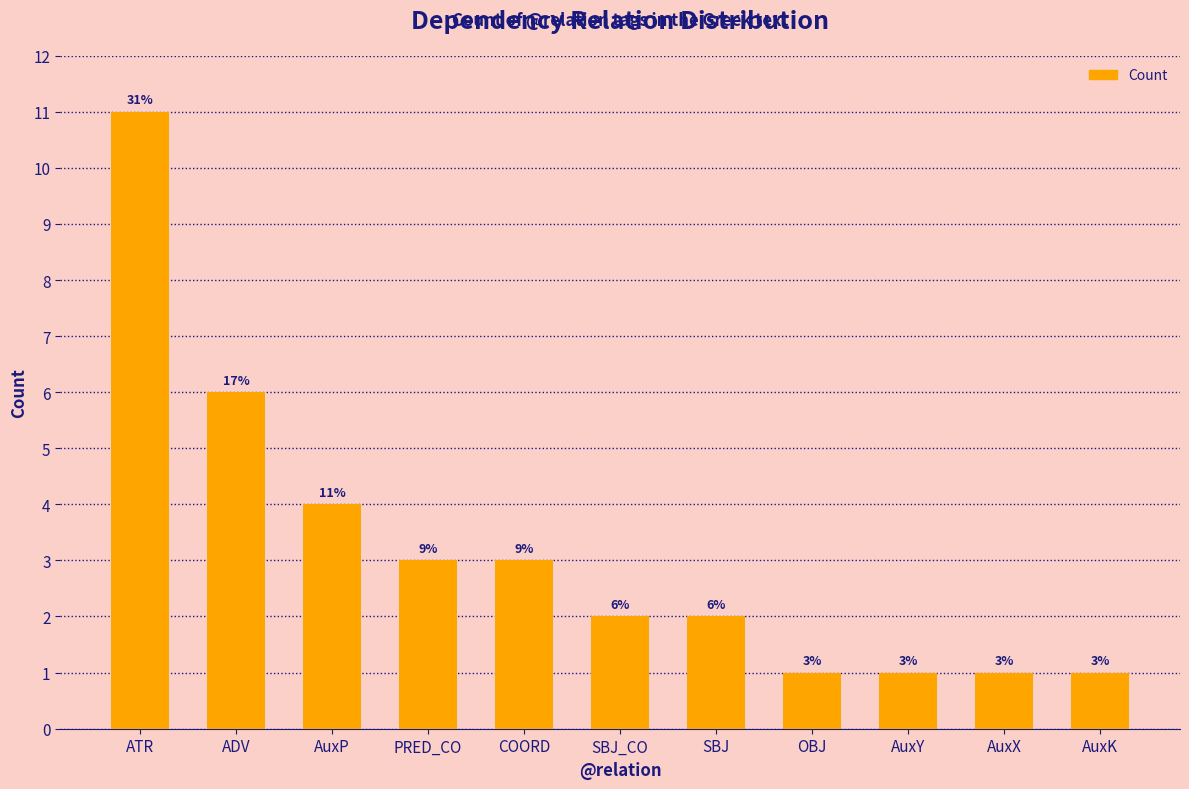

What is the value of the 1st bar from the left?

11